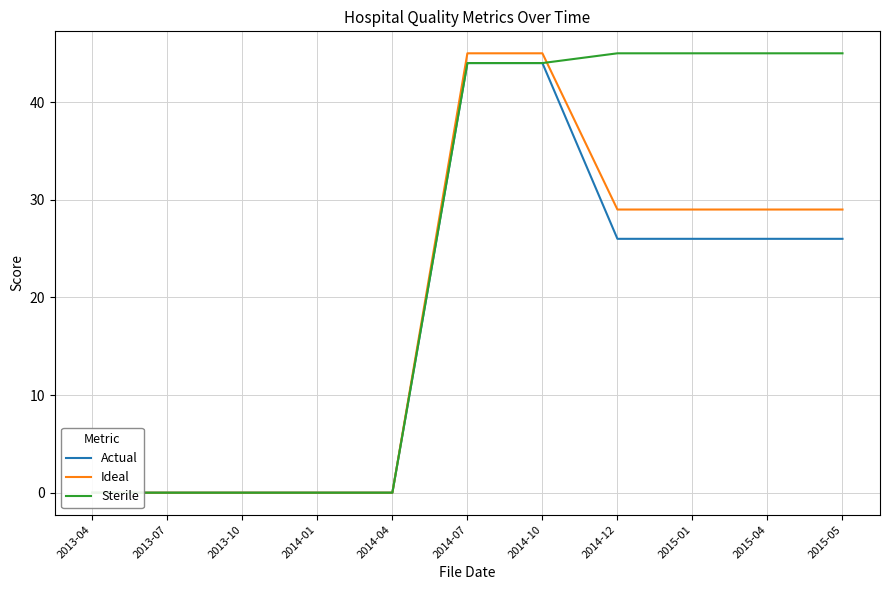

What is the sum of the Ideal values at 2014-10 and 2013-04?

45